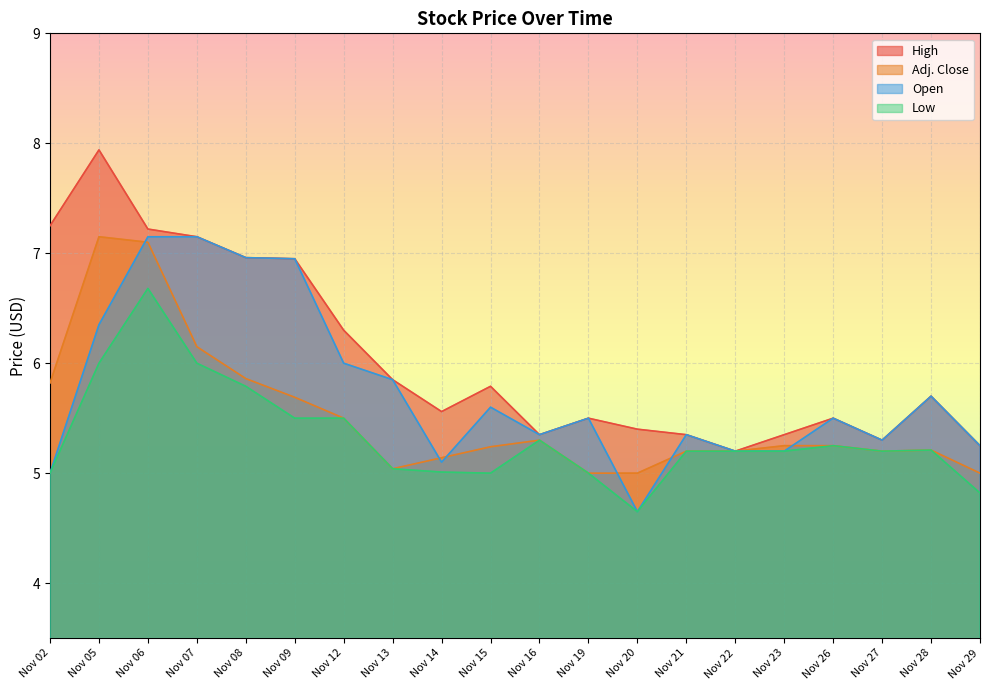

Which series has the largest total across all categories?

High